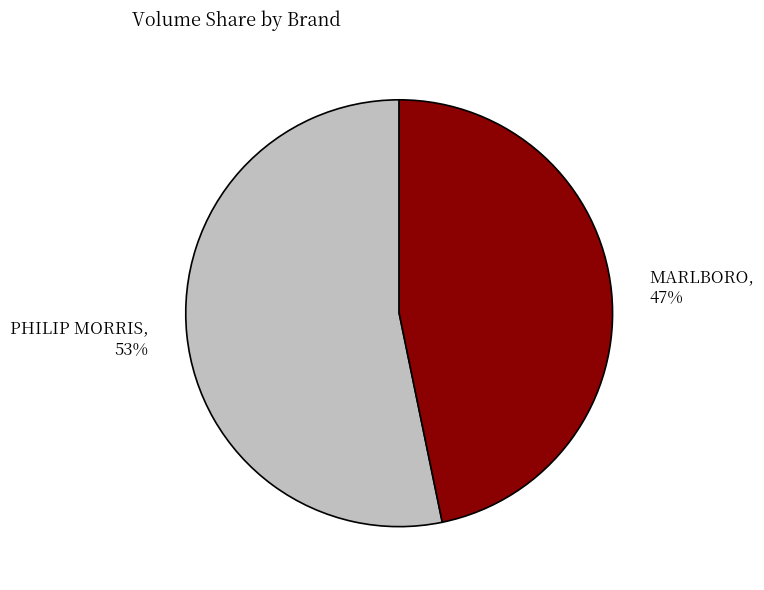

Count the number of slices in the pie.

2